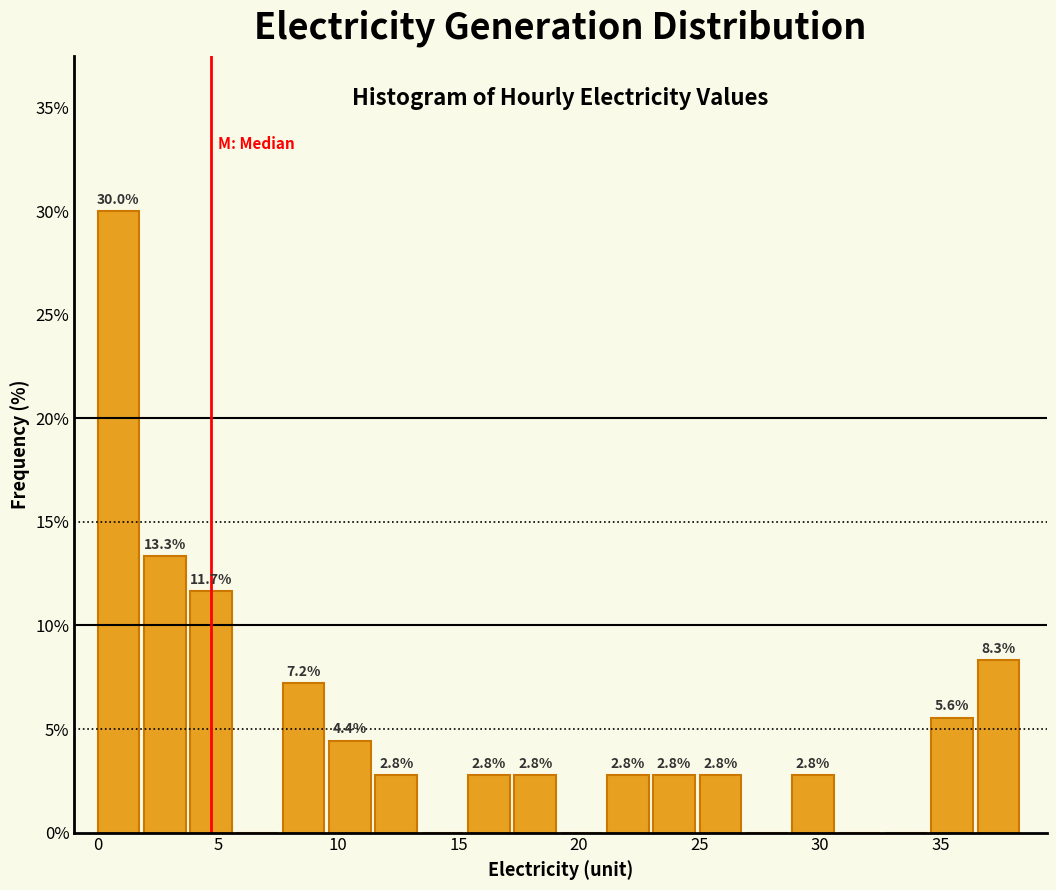

Read against the x-axis, roughly where is the centre of the tallest bar?

1.0